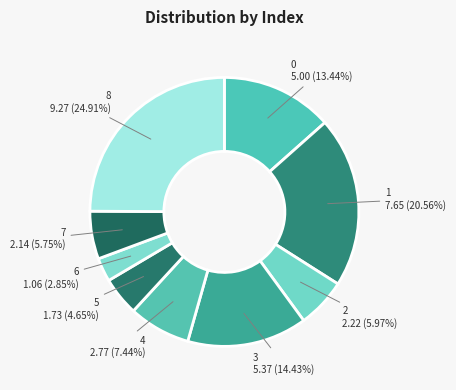

Which slice is the largest?

8